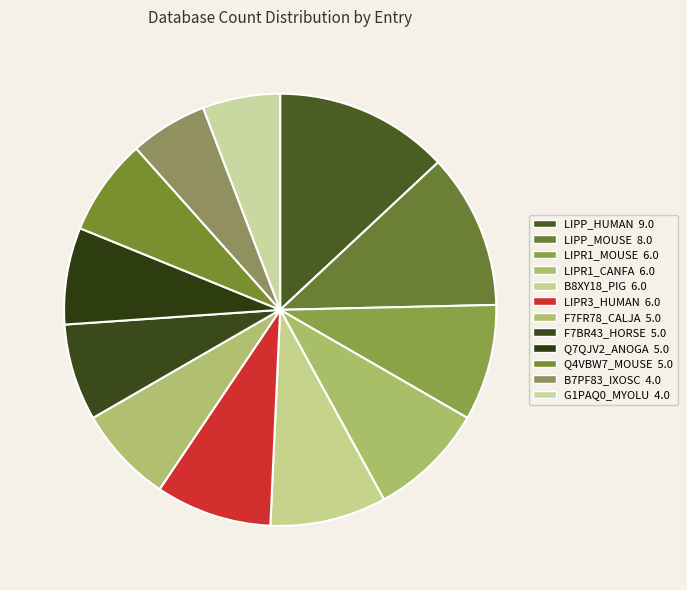

How many slices are in this pie chart?

12